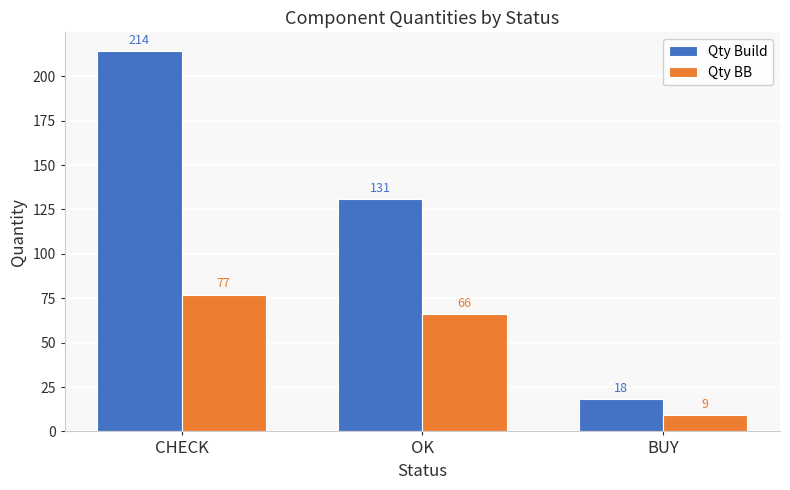

What is the maximum value shown in the chart?

214